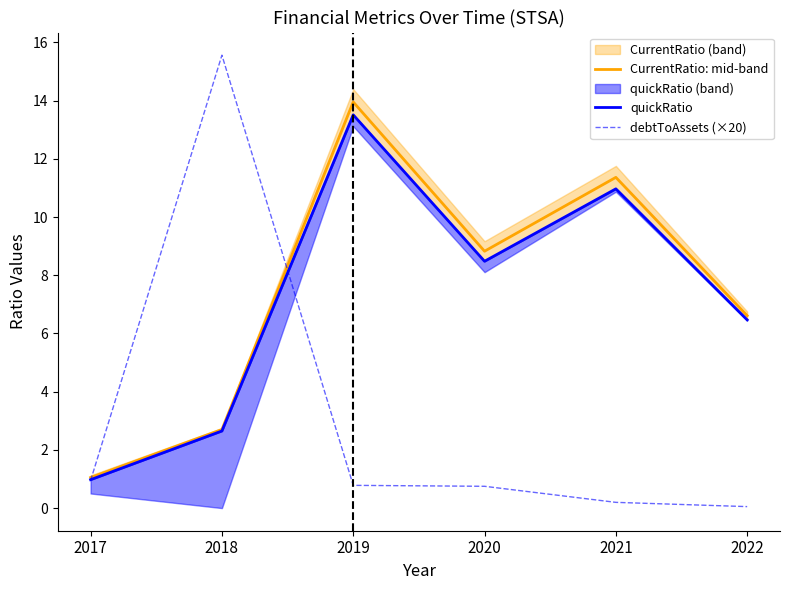

Which category has the highest value across all series?

2018